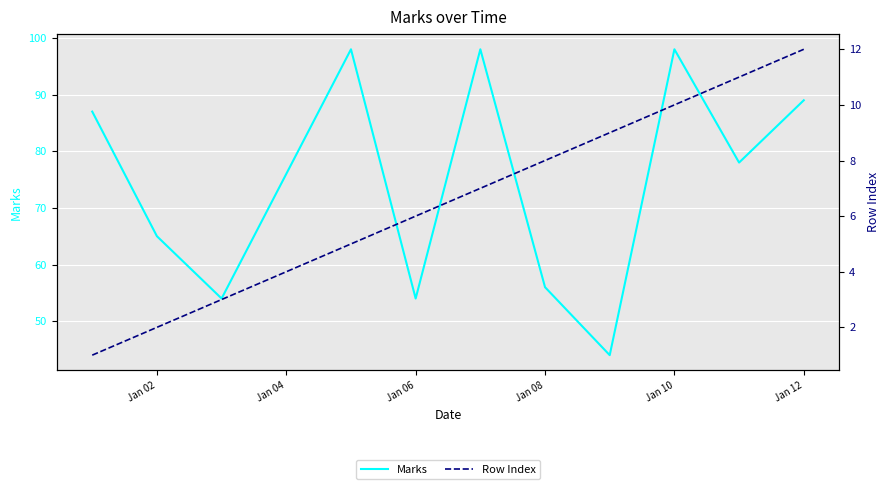

What is the value of the Row Index point at the 5th from the left?

5